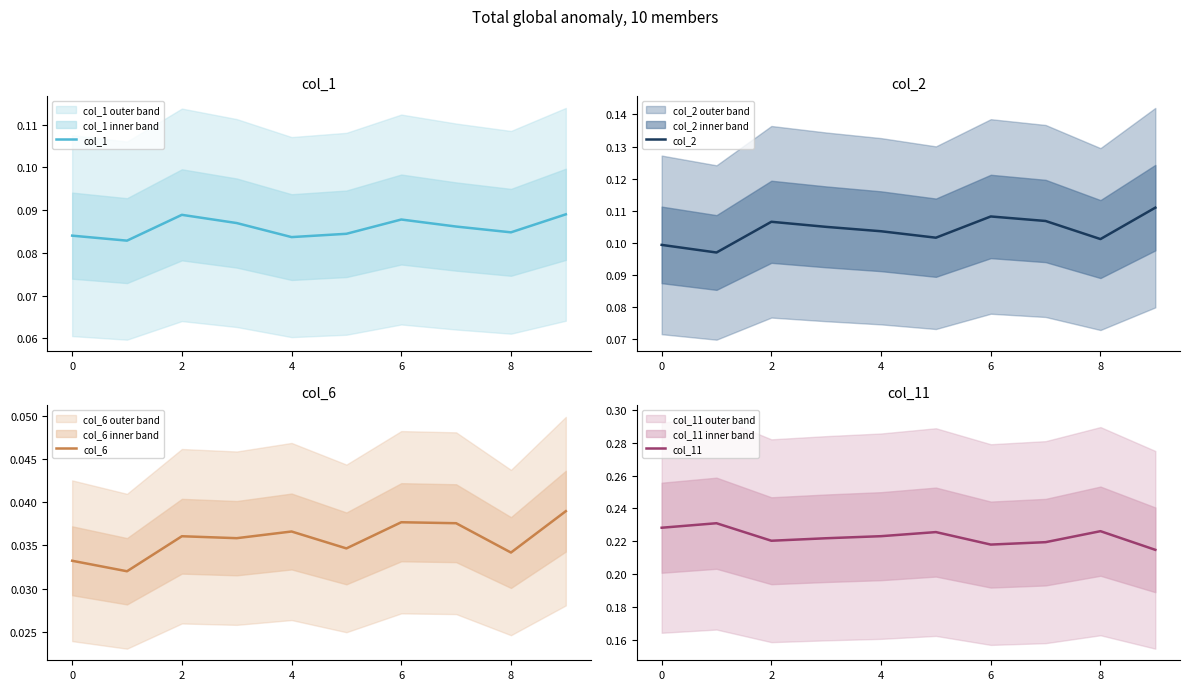

How many lines are shown in the chart?

4